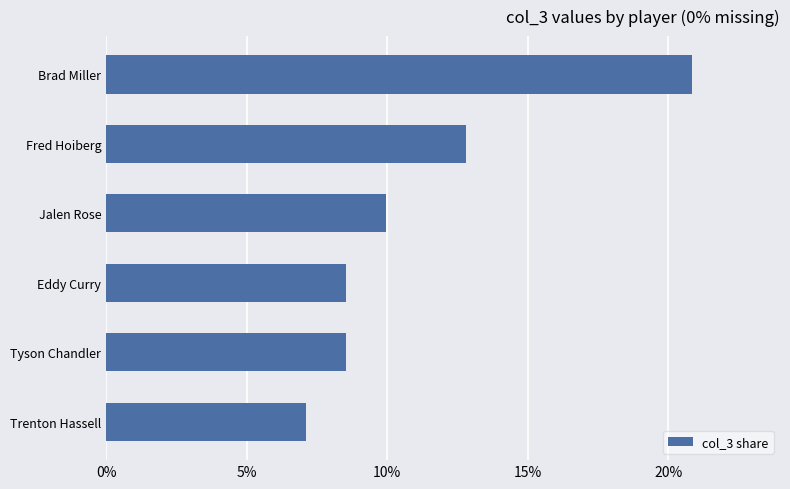

At which category does the chart reach its minimum across all series?

Trenton Hassell